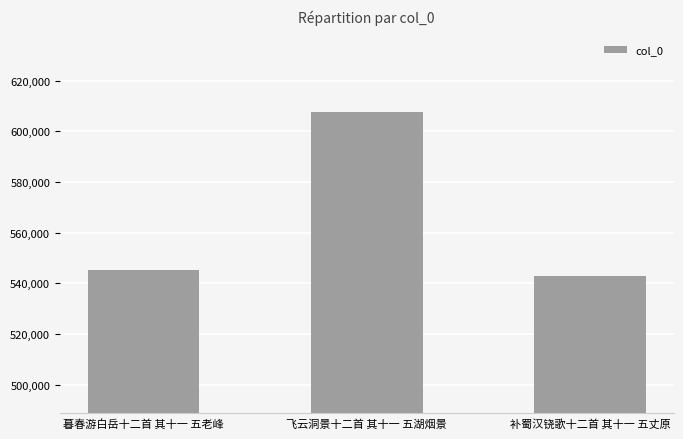

Reading left to right, list all the values displayed in this chart.

545148	607501	542946